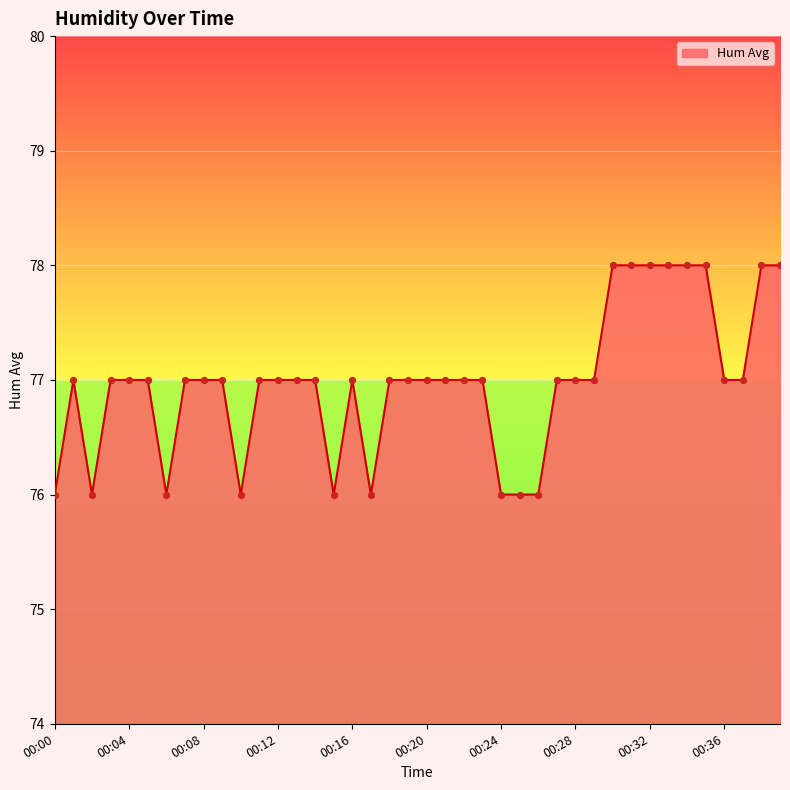

What is the minimum value shown in the chart?

76